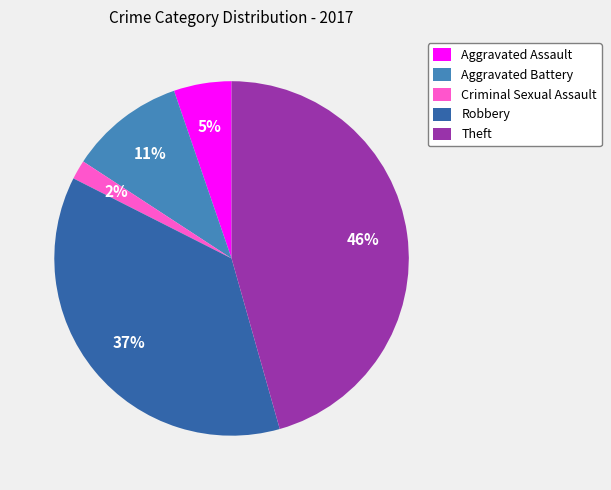

Is the sum of Criminal Sexual Assault and Theft greater than half?

No